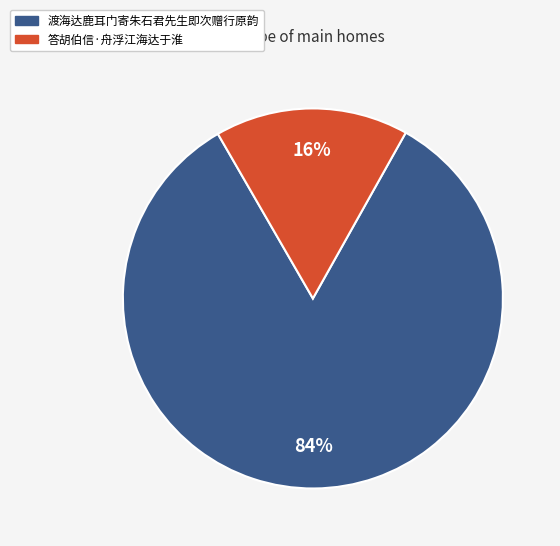

Which has a higher value, 渡海达鹿耳门寄朱石君先生即次赠行原韵 or 答胡伯信·舟浮江海达于淮?

渡海达鹿耳门寄朱石君先生即次赠行原韵